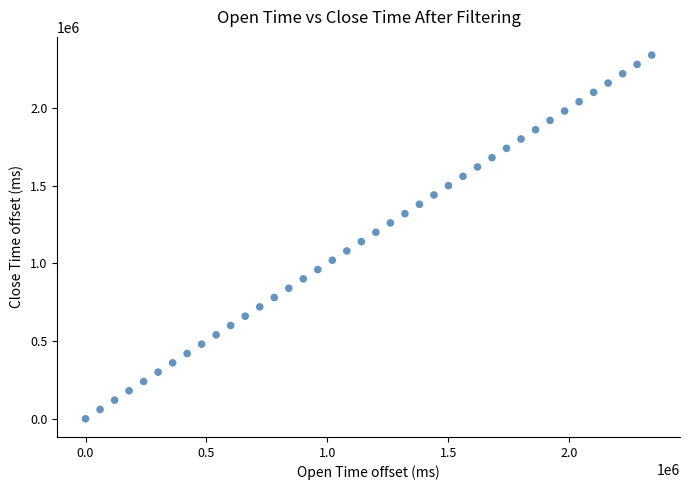

What is the range of Y values (max minus min)?

2340000